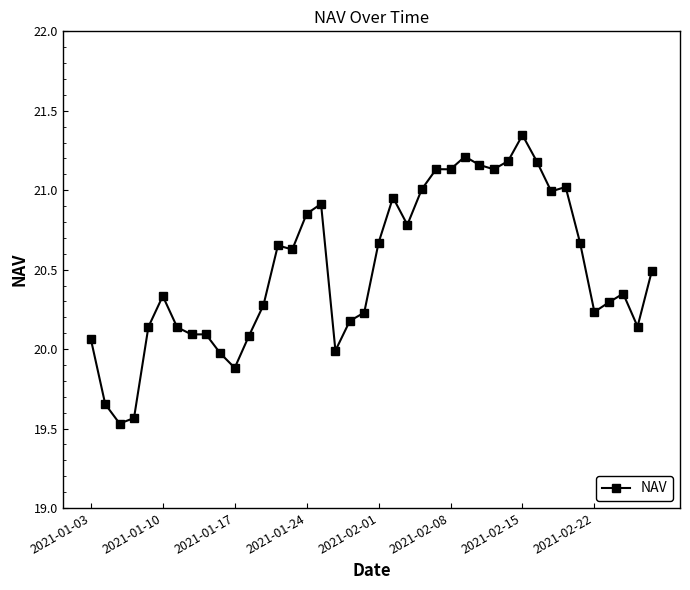

What is the value of the 10th point from the left?

20.0